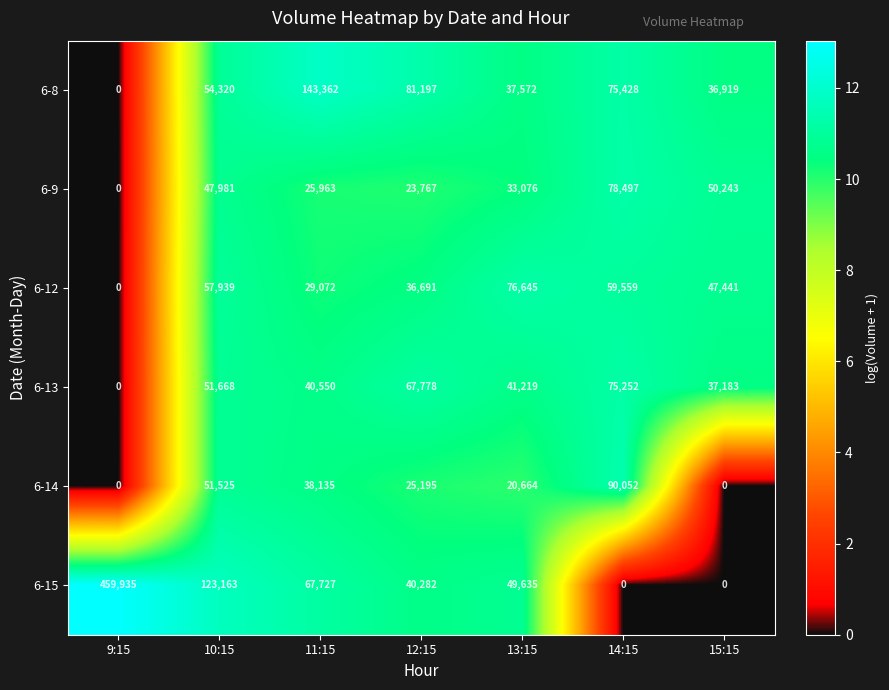

Is the value of 6-15 at 9:15 greater than the value of 6-12 at 14:15?

Yes